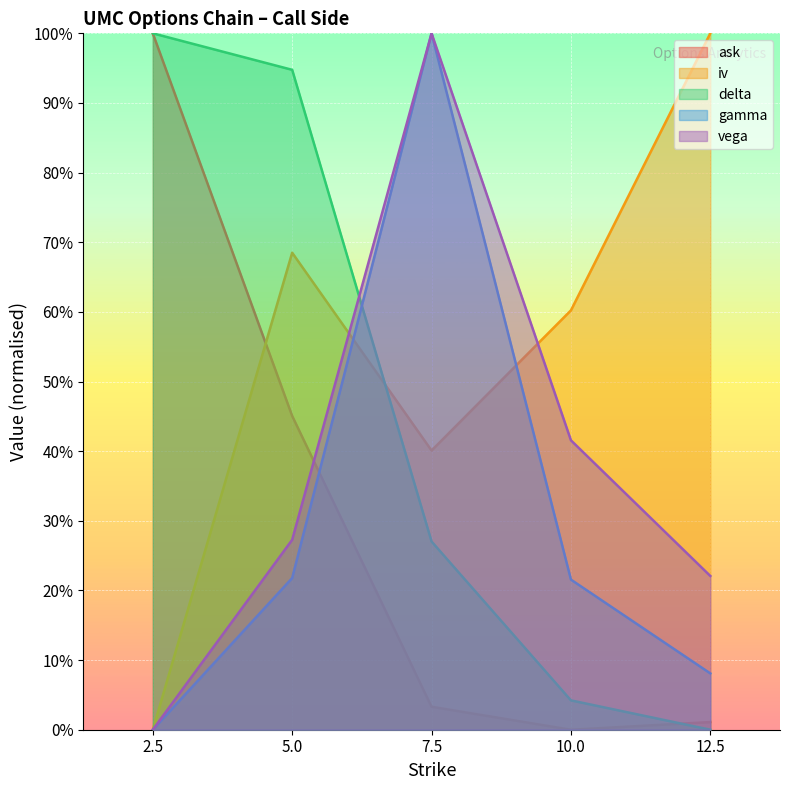

How many distinct data groups are displayed?

5